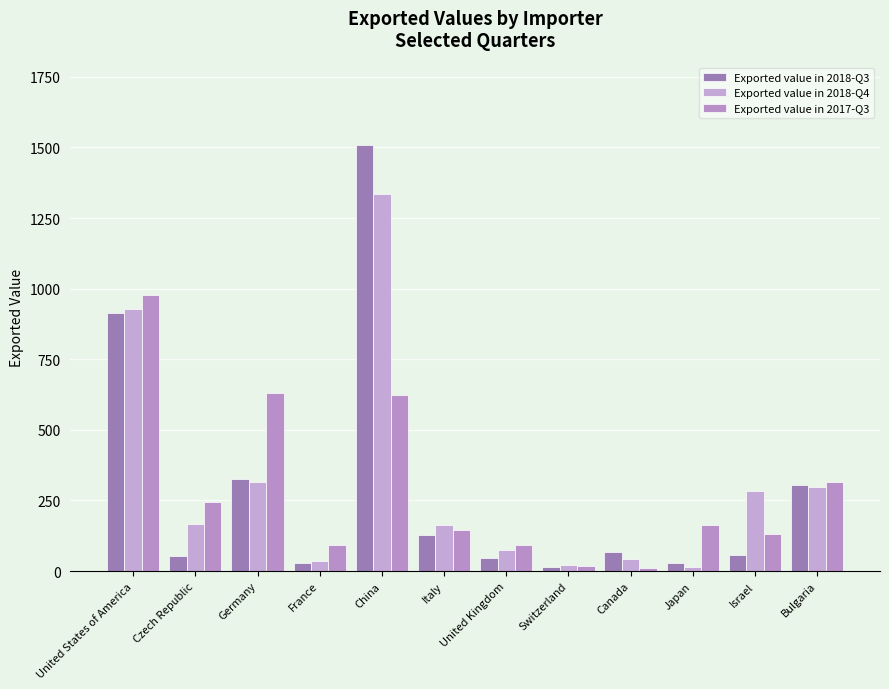

What position from the right is United Kingdom?

6